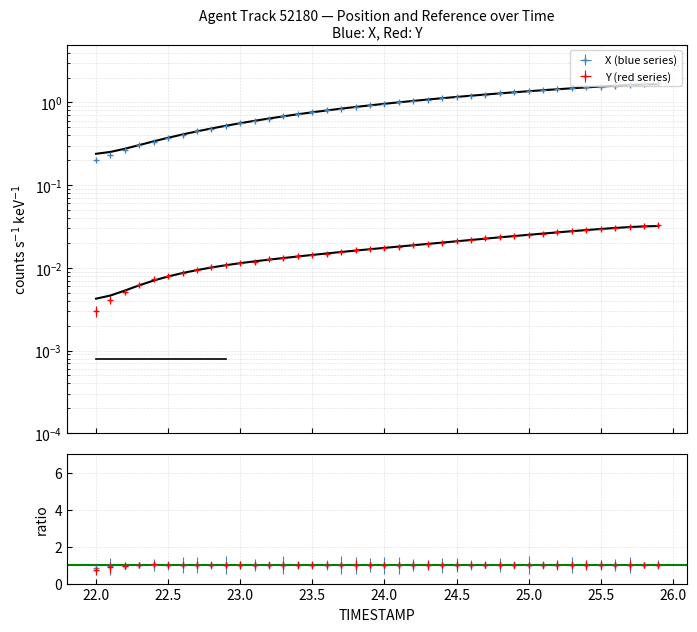

True or false: Y and TIMESTAMP intersect in this chart.

False